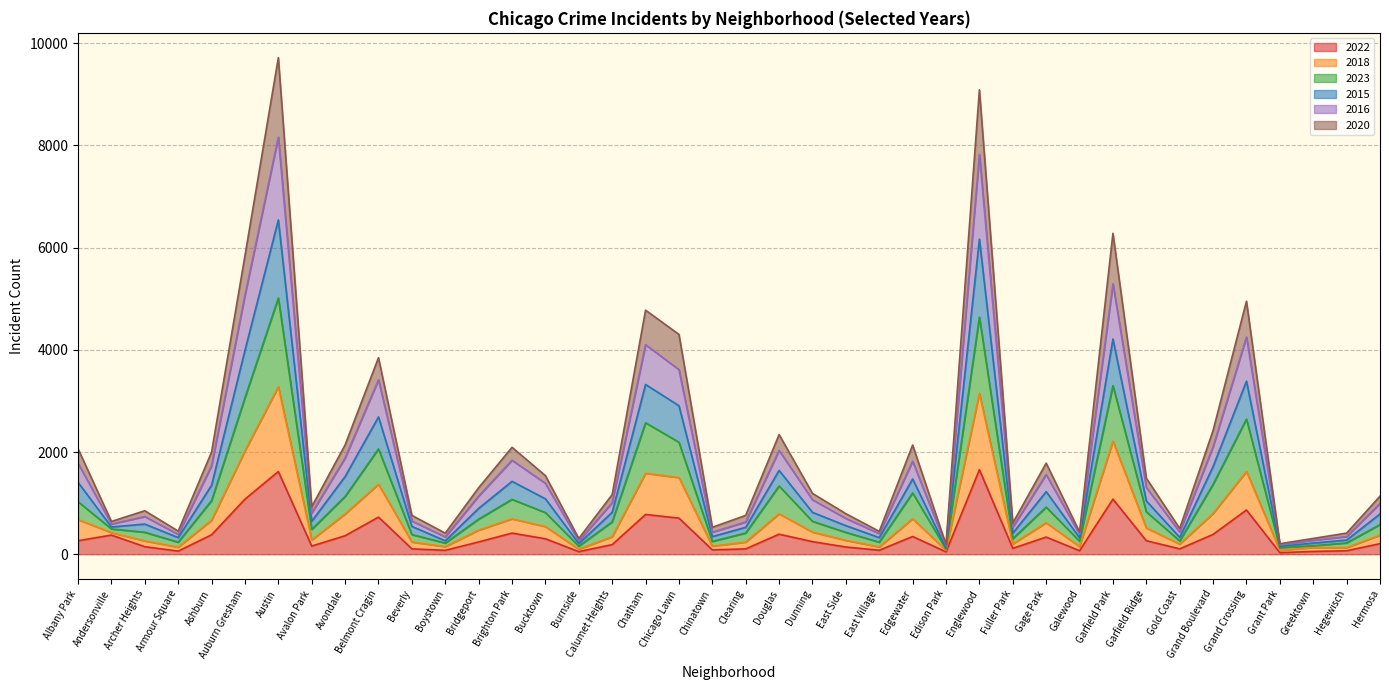

Is the value of 2016 at Clearing greater than the value of 2018 at Austin?

No